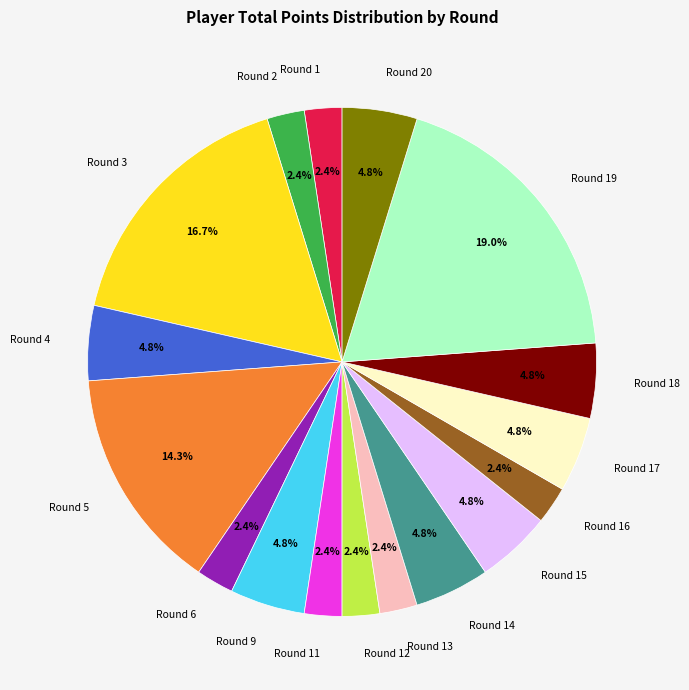

Which has a higher value, Round 9 or Round 13?

Round 9